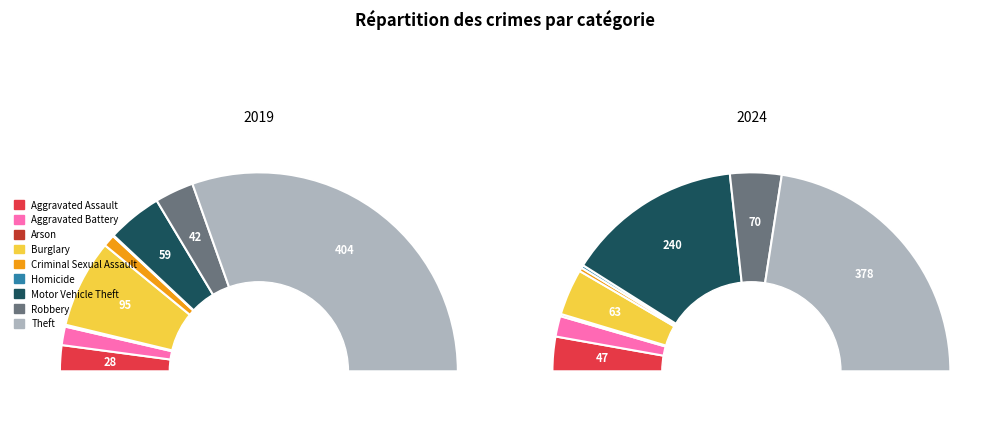

To the nearest percent, what percentage of the pie is 7?

8%